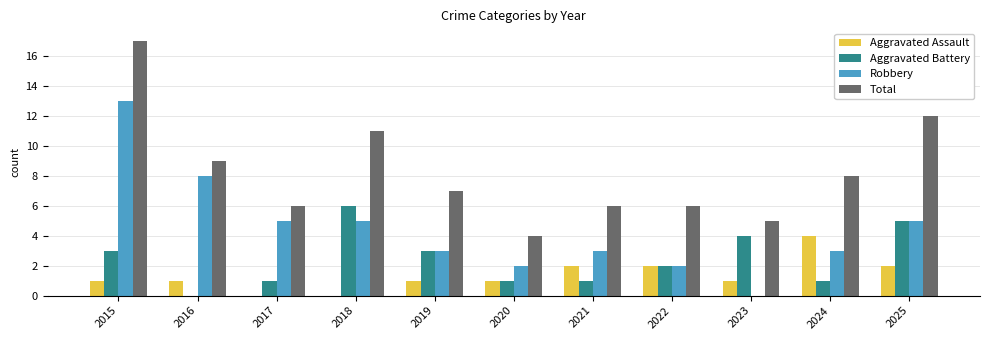

What is the difference between the Robbery values at 2020 and 2015?

11